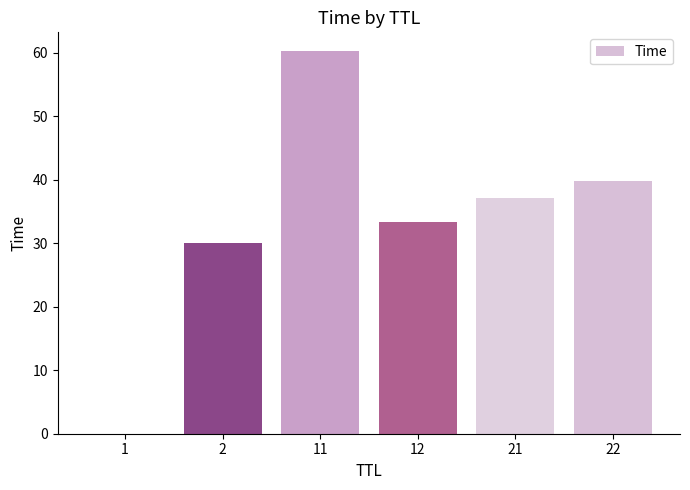

What is the change in value from 21 to 22?

+2.7